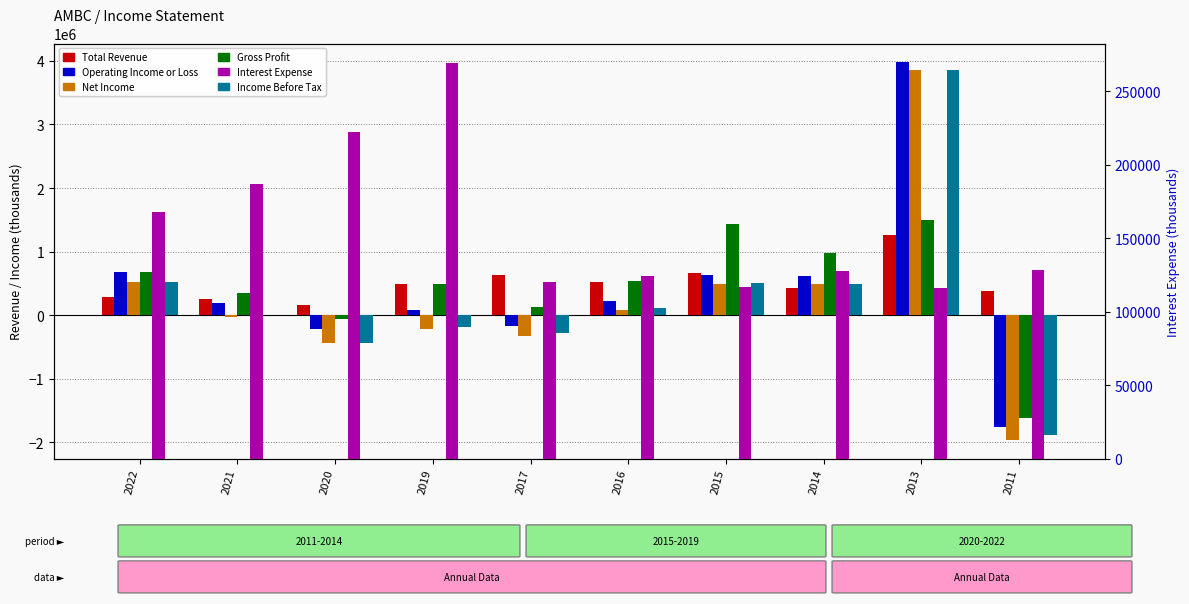

What is the value of the Gross Profit bar at the 1st from the left?

677000